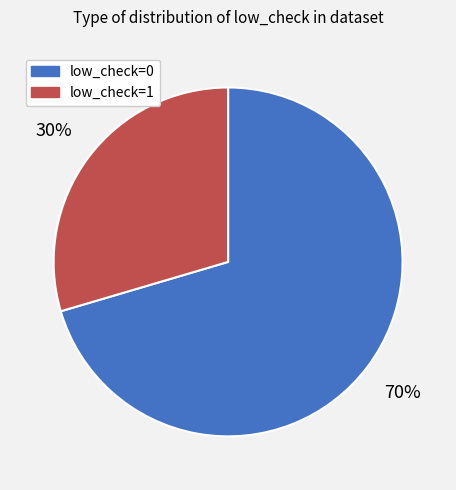

Rank the categories by value from highest to lowest.

low_check=0, low_check=1